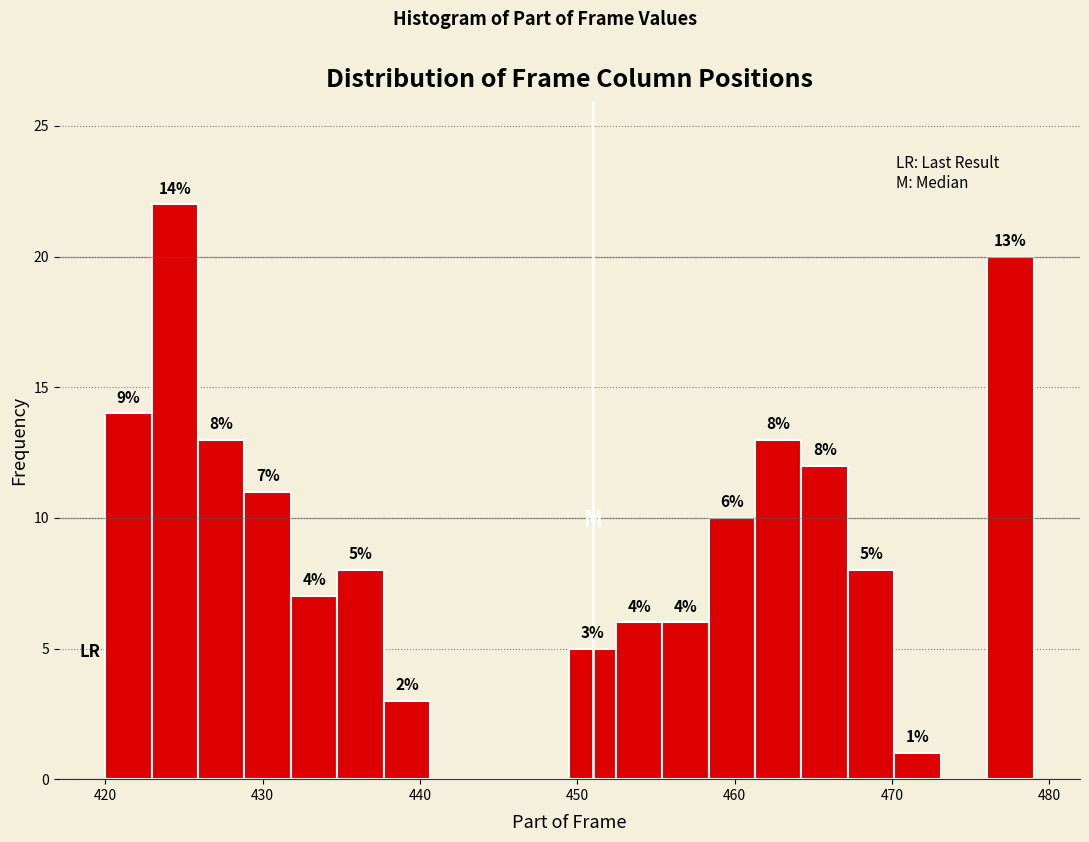

Around what value on the x-axis is the tallest bar? Give the approximate position of its centre, as read against the axis.

424